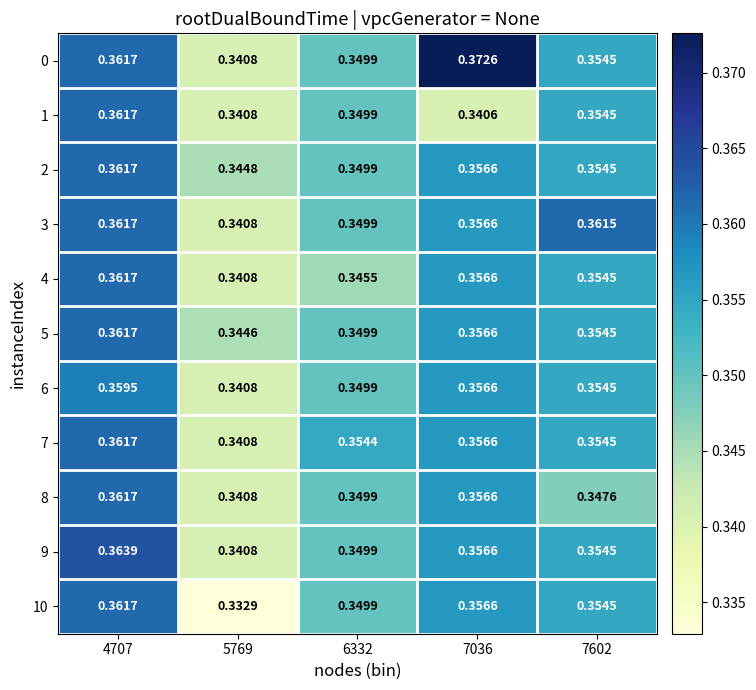

Is the value of 3 at 7602 greater than the value of 0 at 5769?

Yes